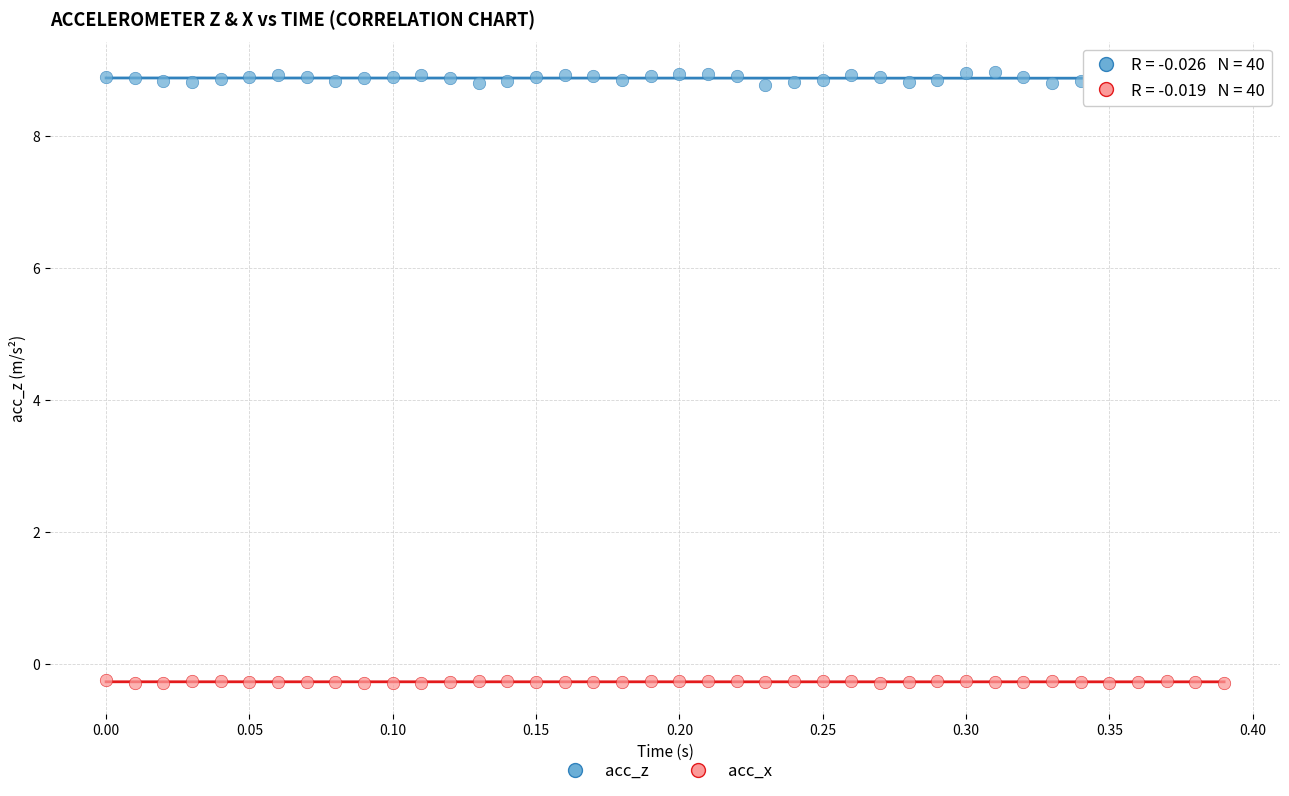

Across all data points, what is the range of X values (max minus min)?

0.4